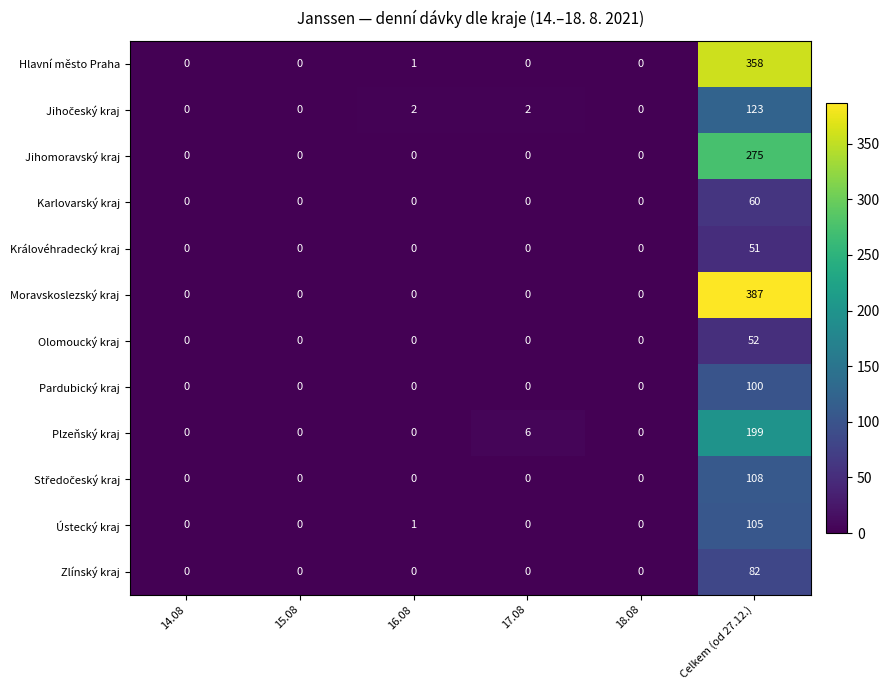

True or false: Karlovarský kraj has a value of 0 at 18.08.

True